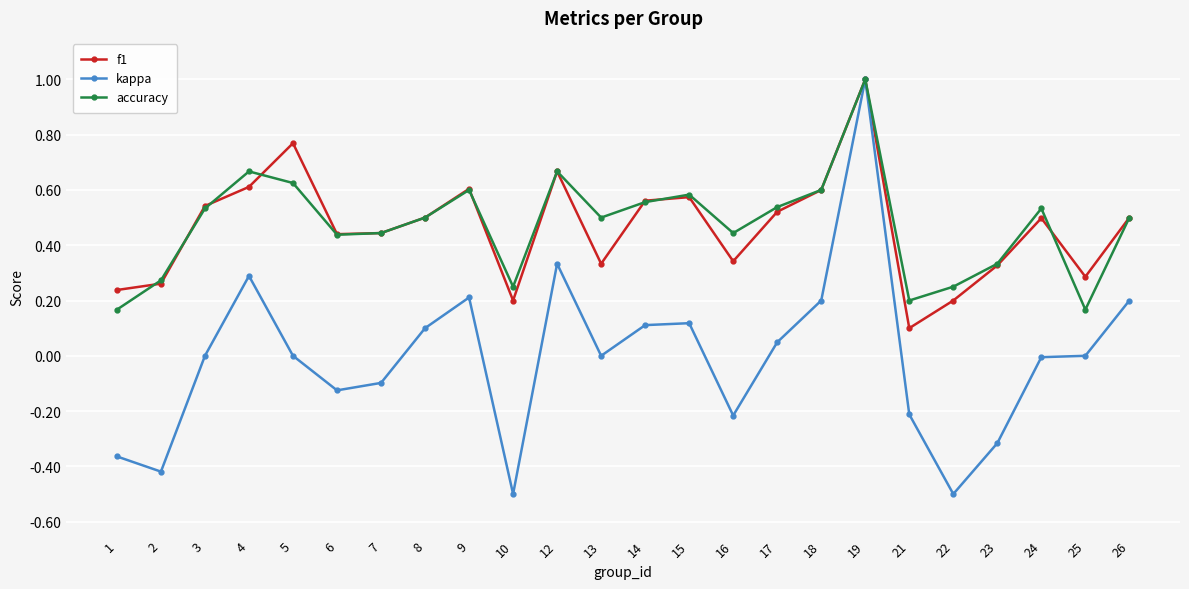

Which series changed the most between 13 and 16?

kappa